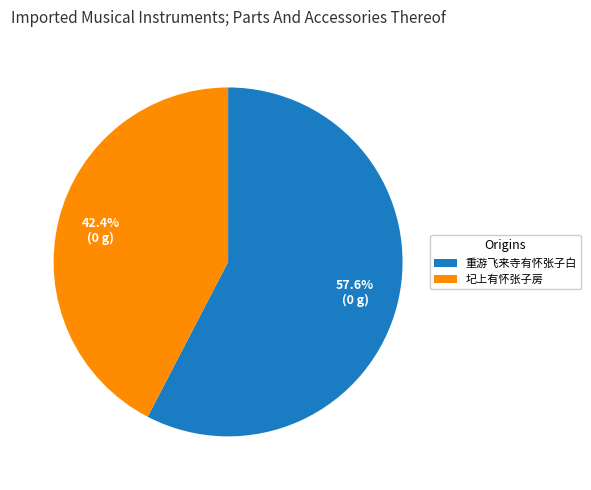

To the nearest percent, what portion does 重游飞来寺有怀张子白 represent?

58%